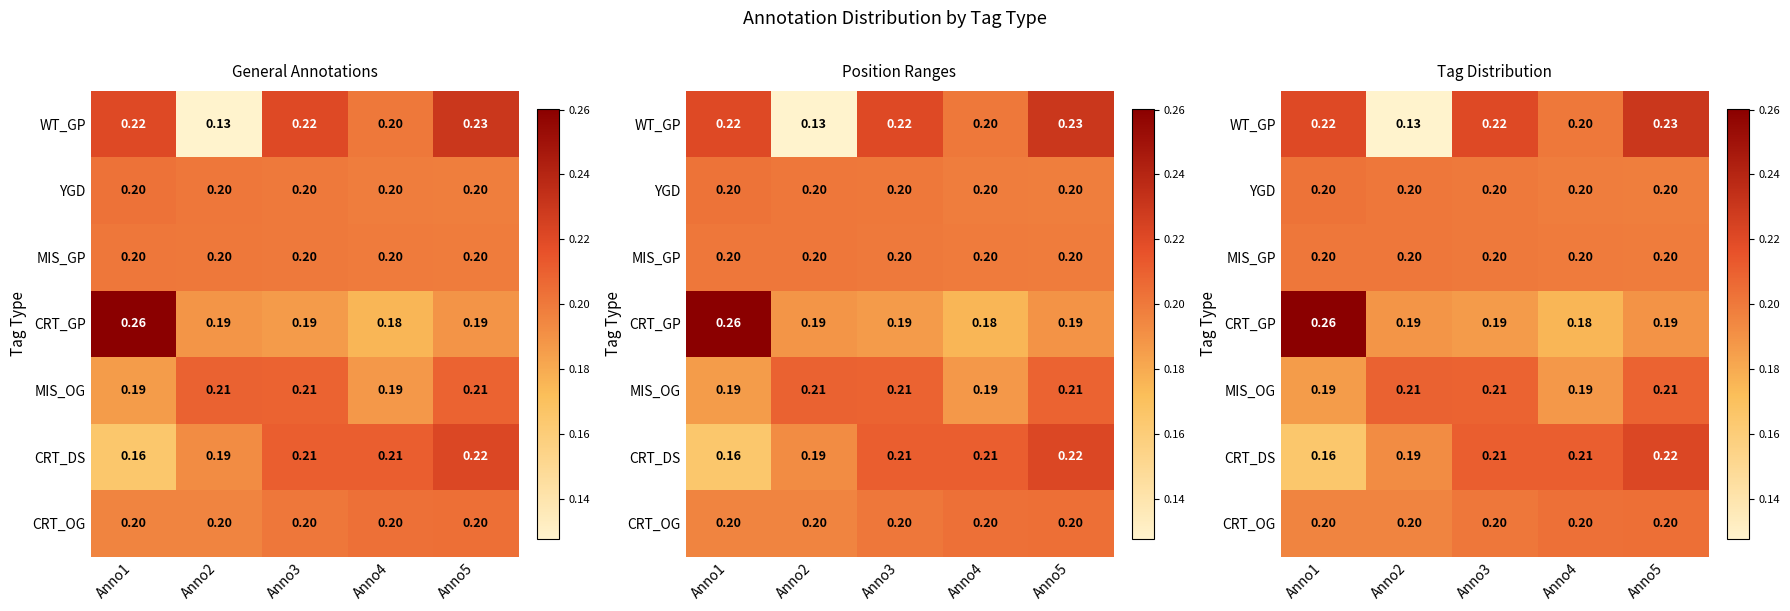

Between Anno2 and Anno3, which is larger?

Anno3